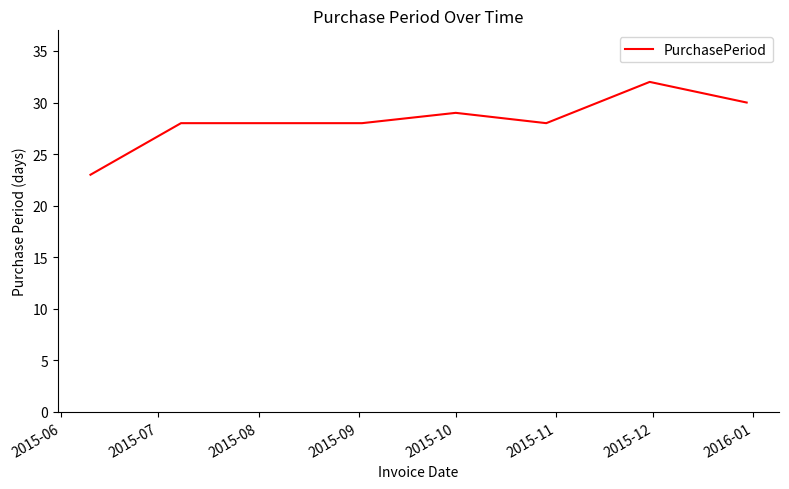

True or false: the data has more than 0 interior local peaks.

True